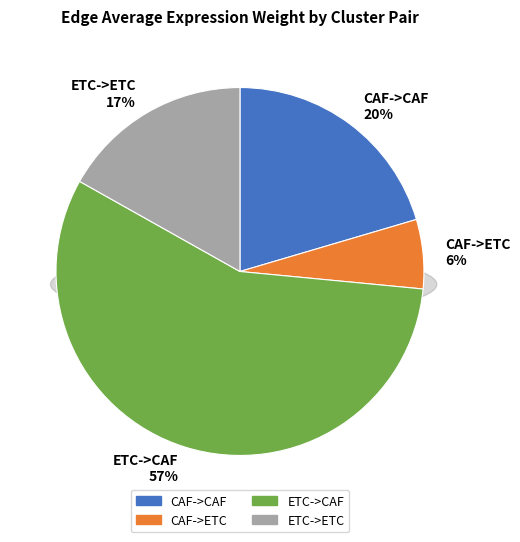

What is the largest slice in the pie chart?

ETC->CAF